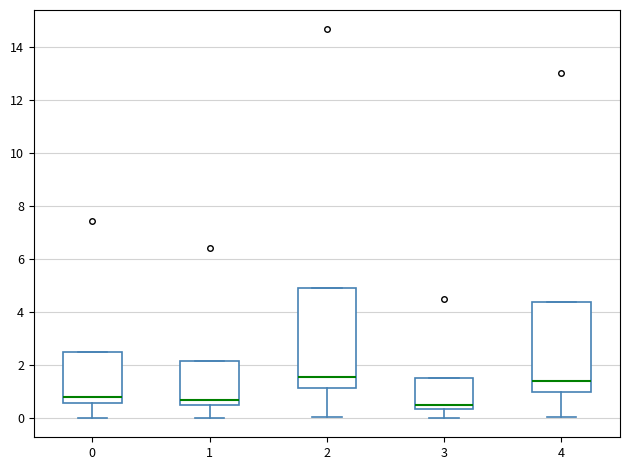

Reading left to right, read every box against the y-axis: the position of its median line, the range the box covers, and the ends of its whiskers. The values are not printed on the chart, so give them approximately, as read against the axis.

0: median 0.8, box 0.6 to 2.4, whiskers 0.0 to 2.4
1: median 0.6, box 0.4 to 2.2, whiskers 0.0 to 2.2
2: median 1.6, box 1.2 to 5.0, whiskers 0.0 to 5.0
3: median 0.4 (just above the box's lower edge), box 0.4 to 1.6, whiskers 0.0 to 1.6
4: median 1.4, box 1.0 to 4.4, whiskers 0.0 to 4.4